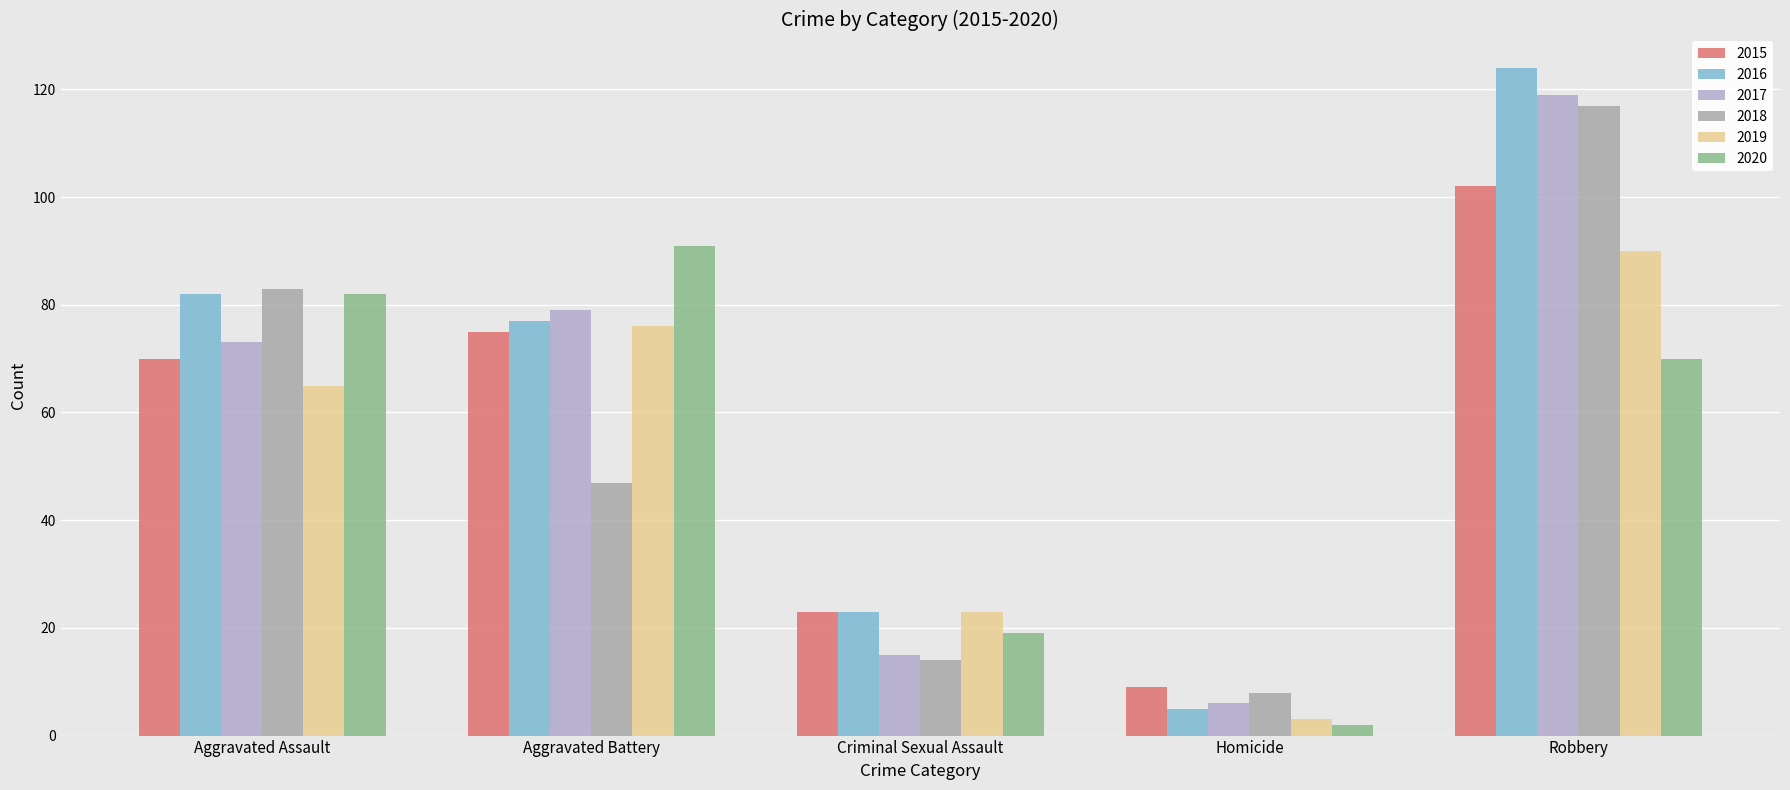

How many 2019 values are between 23 and 76?

3